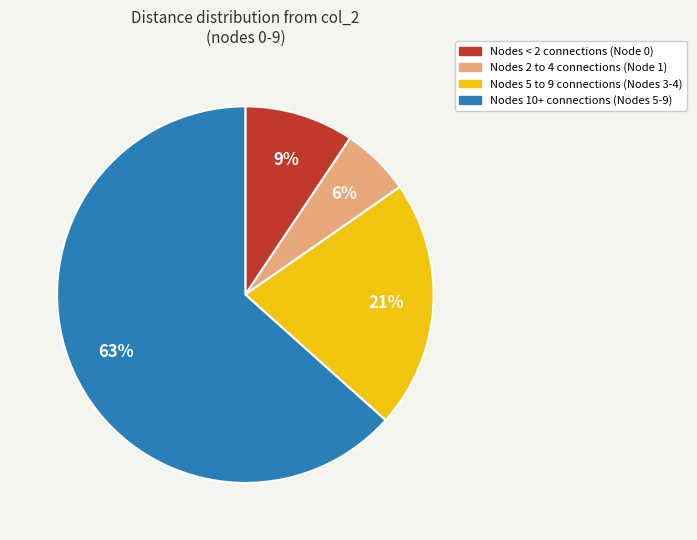

Does any single category account for the majority?

Yes